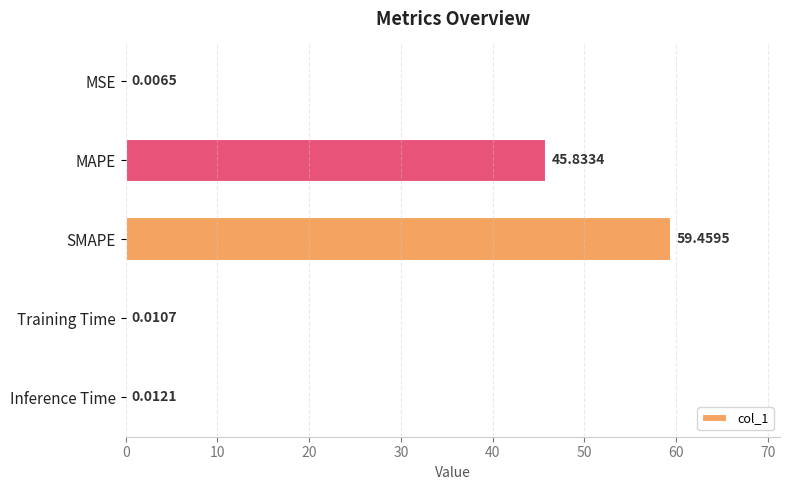

Which category has the highest value across all series?

SMAPE